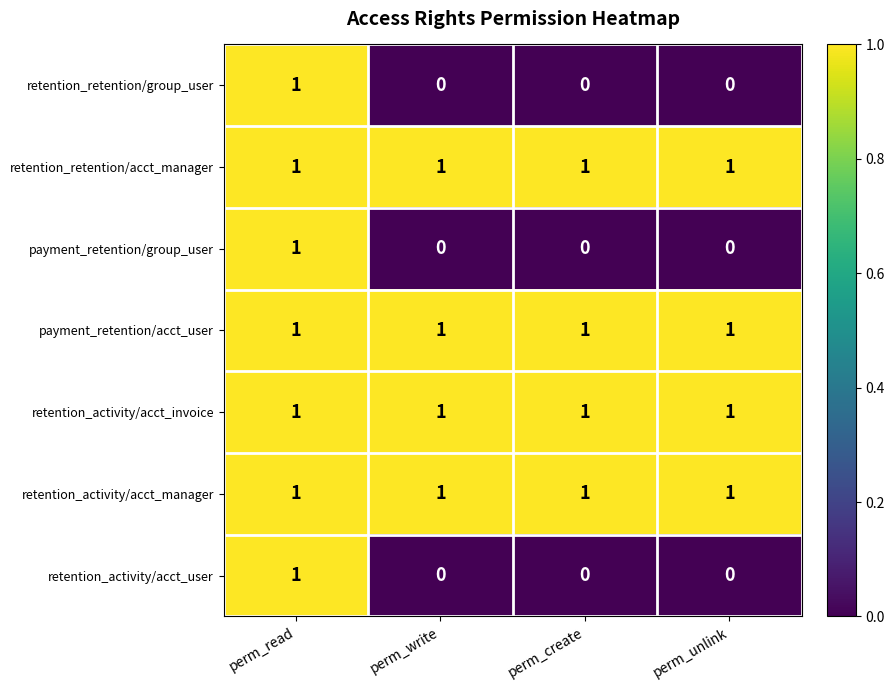

At which category is the sum across all series the highest?

perm_read